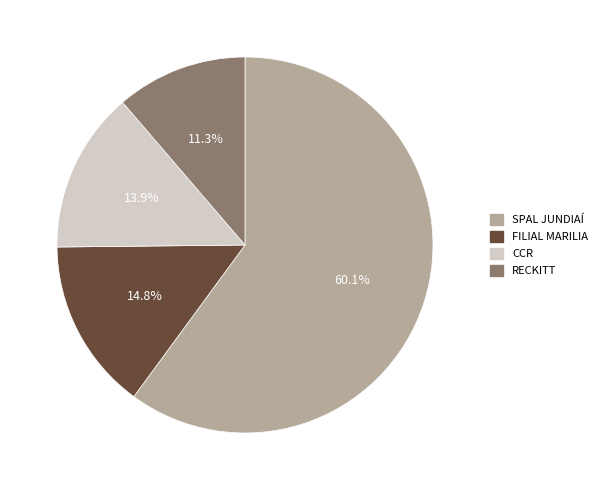

To the nearest percent, what is the combined percentage of RECKITT and CCR?

25%